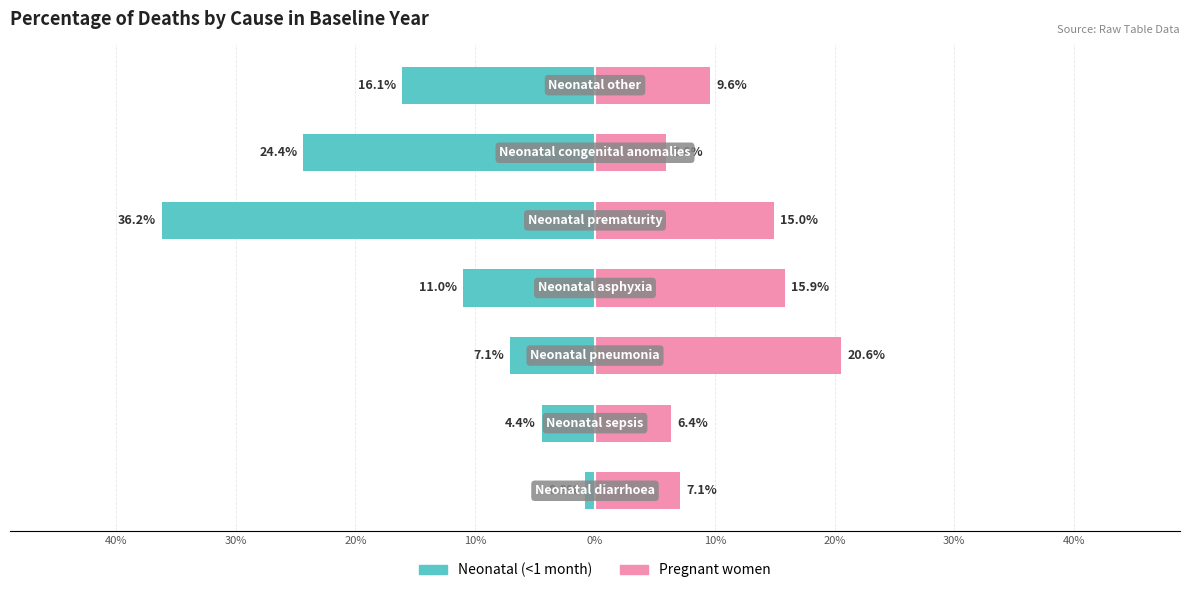

Reading right to left, list all the values displayed in this chart.

Neonatal (<1 month): -16.1	-24.4	-36.2	-11.0	-7.1	-4.4	-0.8
Pregnant women: 9.6	6.0	15.0	15.9	20.6	6.4	7.1